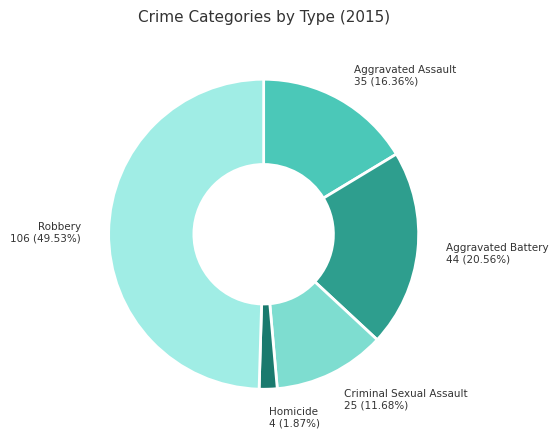

To the nearest percent, what is the average slice percentage?

20%